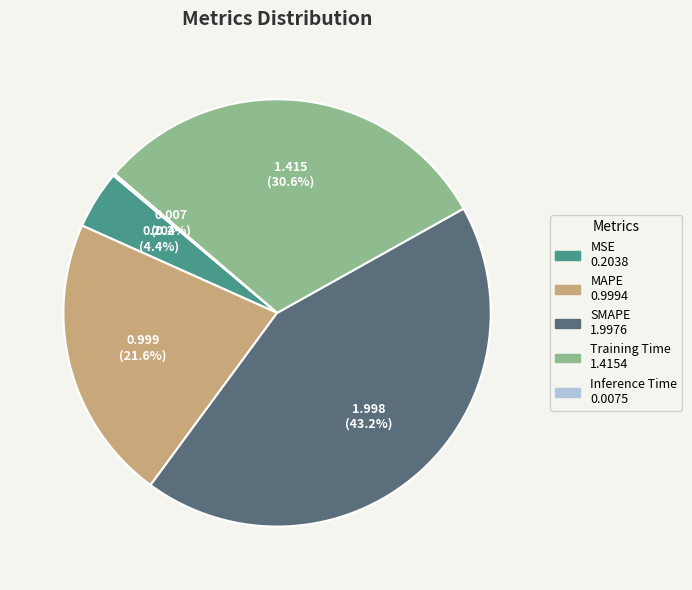

What percentage do SMAPE and MAPE together represent?

64.8%